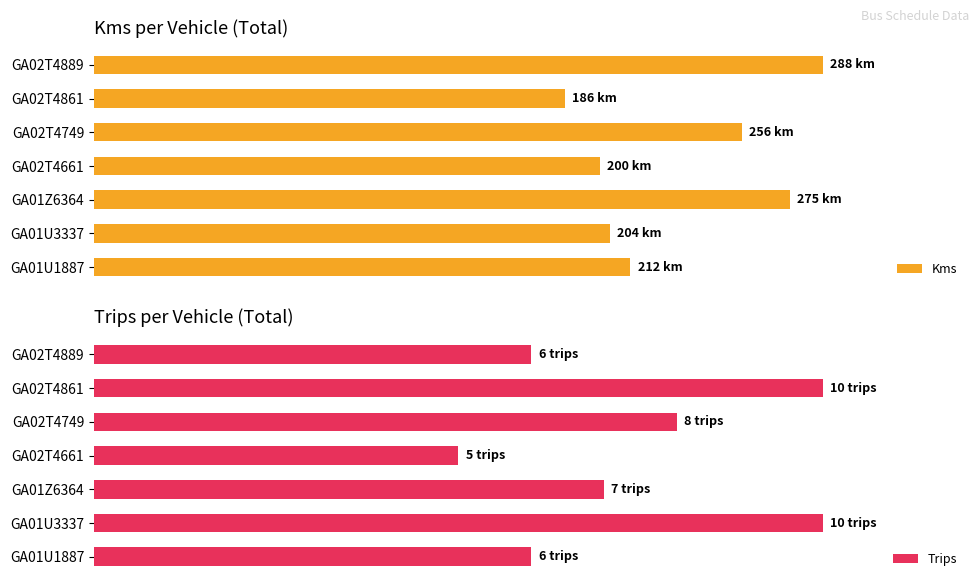

At which label is Kms closest to 82?

GA02T4749